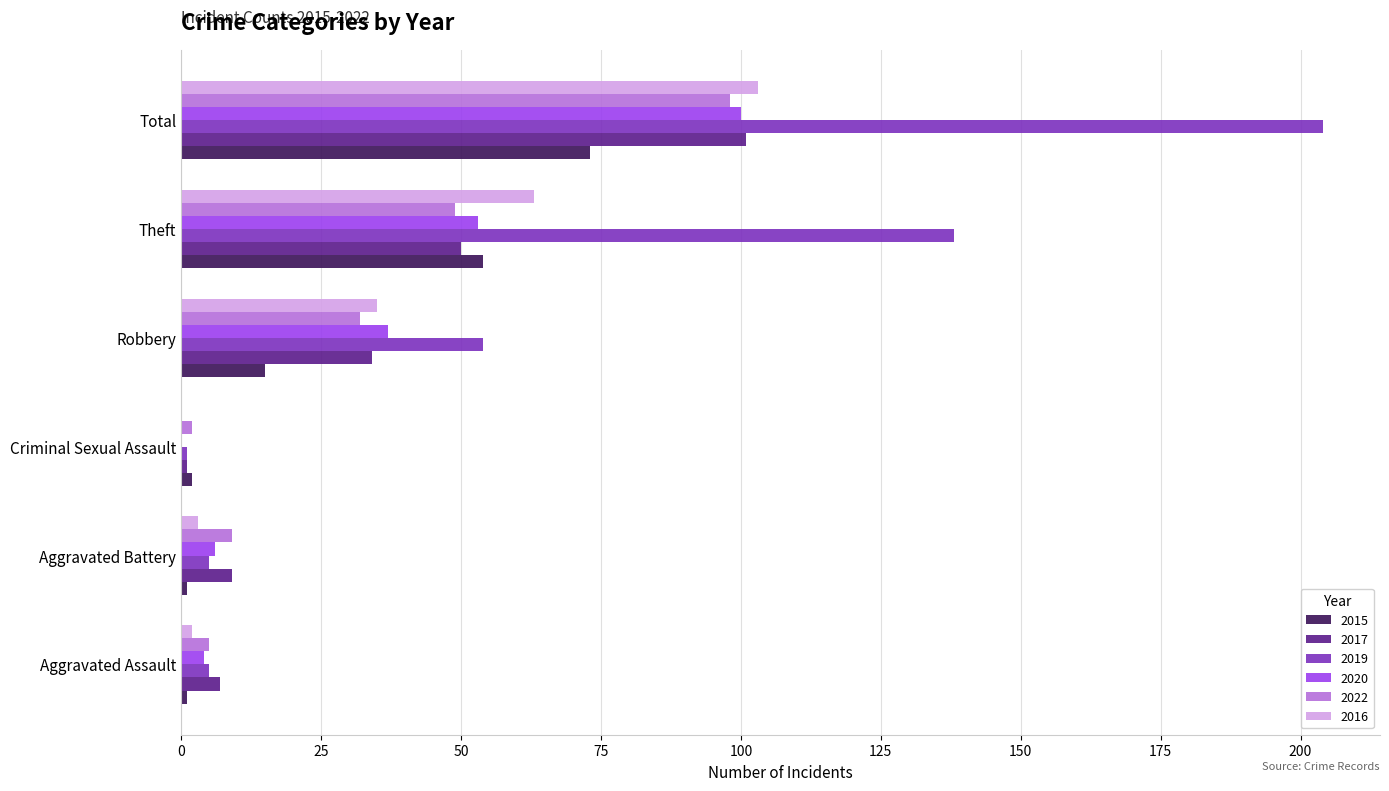

Which series has the largest total across all categories?

2019